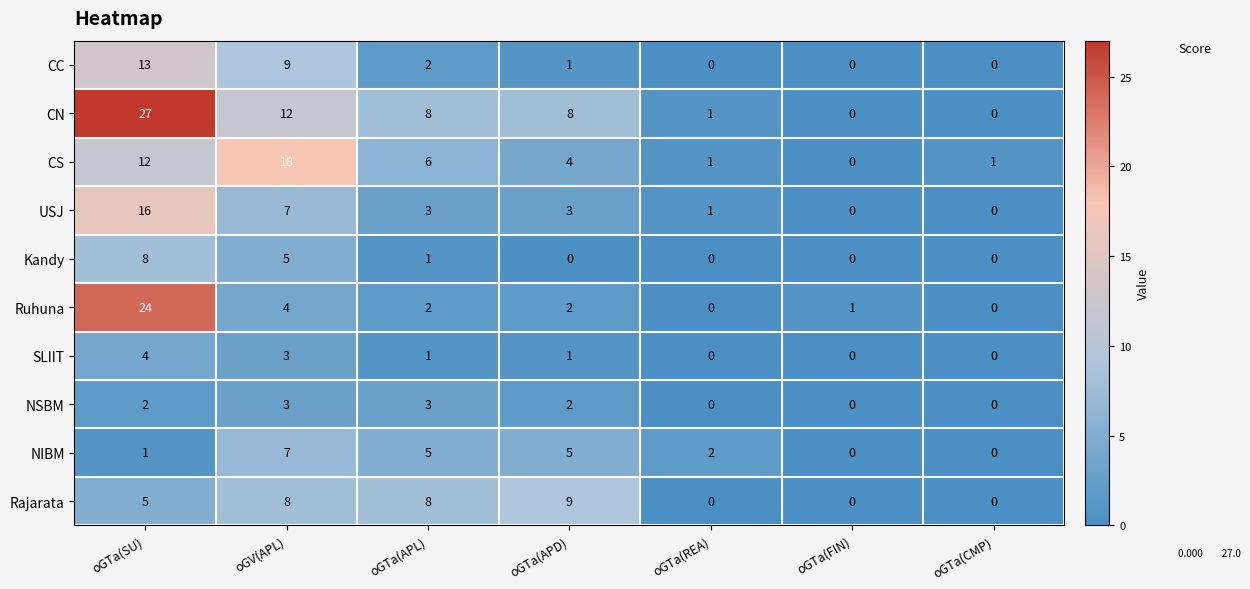

What is the difference between the second highest and minimum values in the Rajarata series?

8